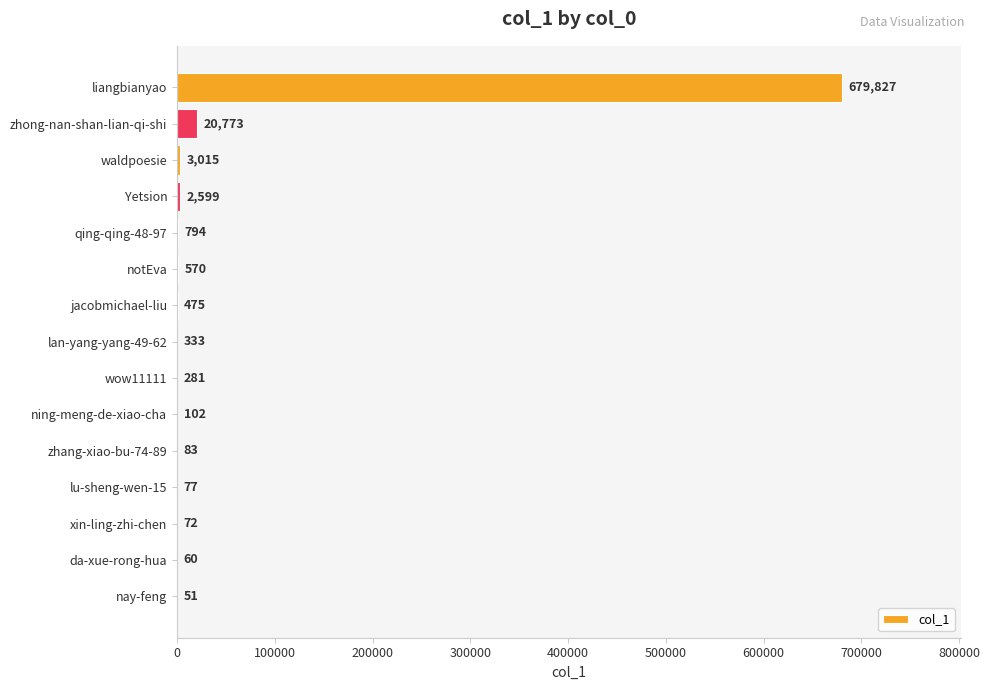

Is it true that the value at Yetsion is 2599?

True